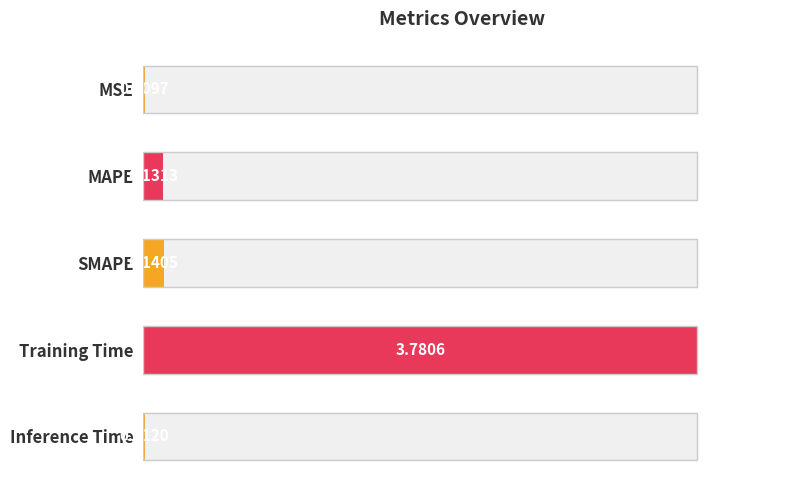

Rank the categories by value from lowest to highest.

MSE, Inference Time, MAPE, SMAPE, Training Time